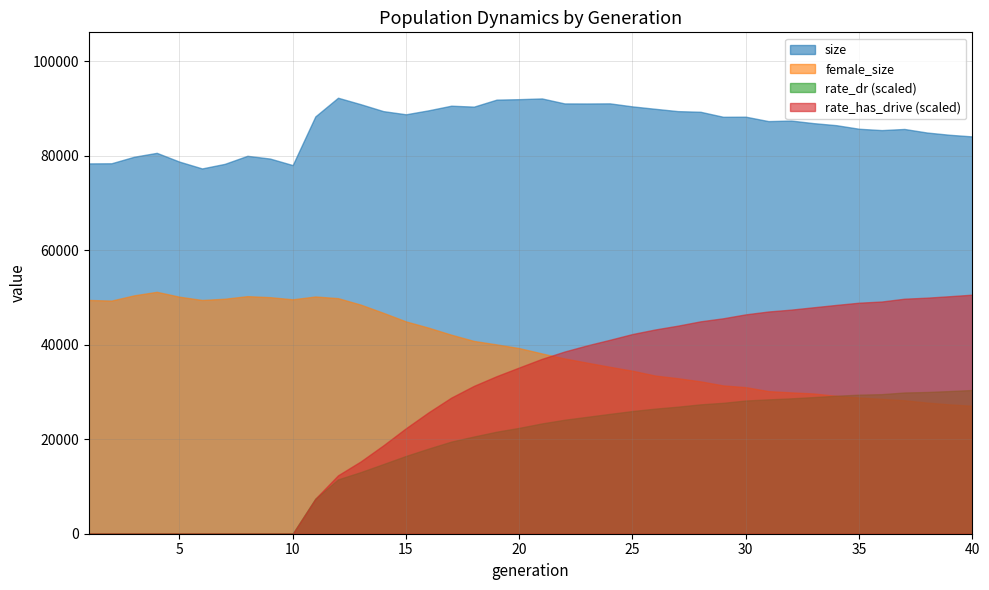

True or false: size has a value of 50025.8 at 4.

False